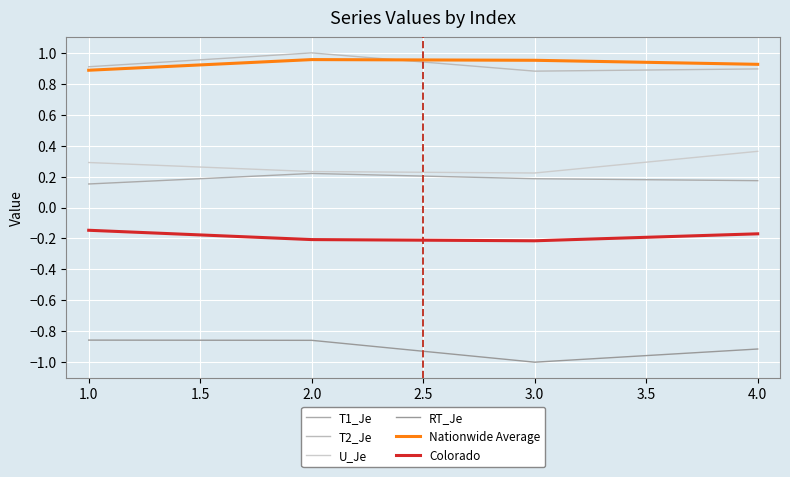

In RT_Je, how many points are lower than both neighbors (excluding endpoints)?

1